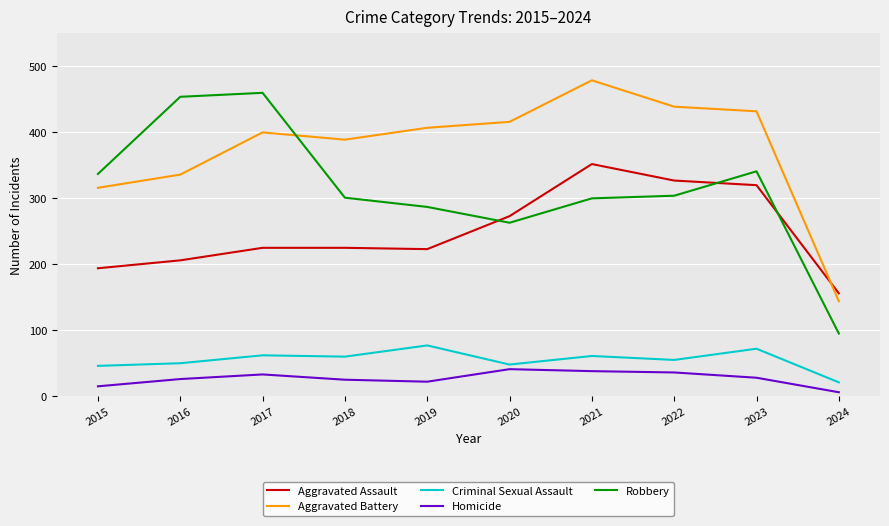

Which series has the largest range (max minus min)?

Robbery